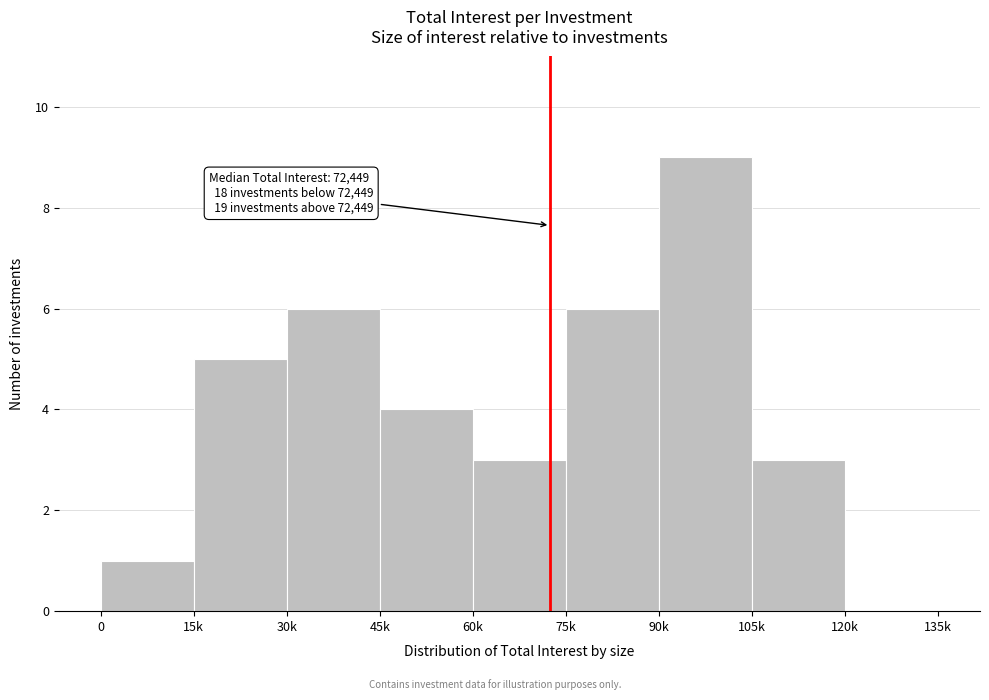

Reading left to right, list all the values displayed in this chart.

0=1	15k=5	30k=6	45k=4	60k=3	75k=6	90k=9	105k=3	120k=0